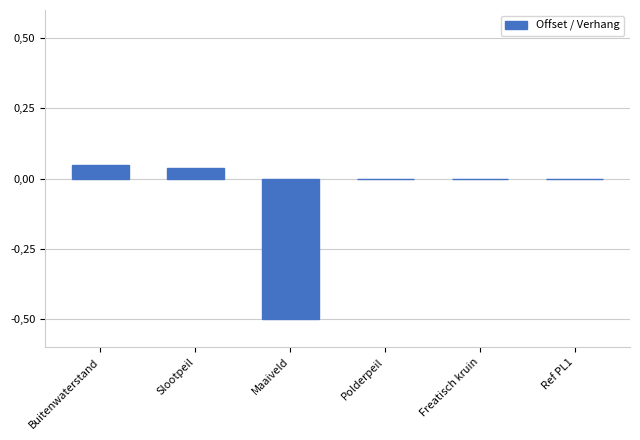

List the labels in order of value, smallest first.

Maaiveld, Polderpeil, Freatisch kruin, Ref PL1, Slootpeil, Buitenwaterstand